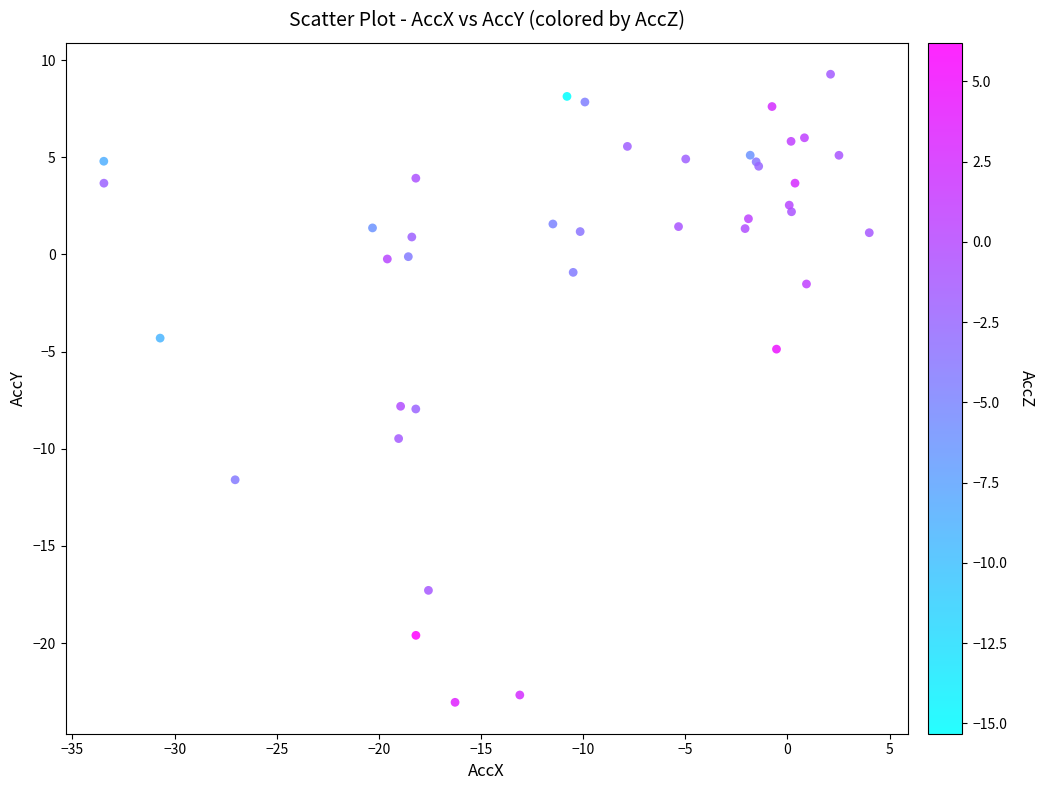

What Y value in the scatter plot is closest to -6?

-4.9